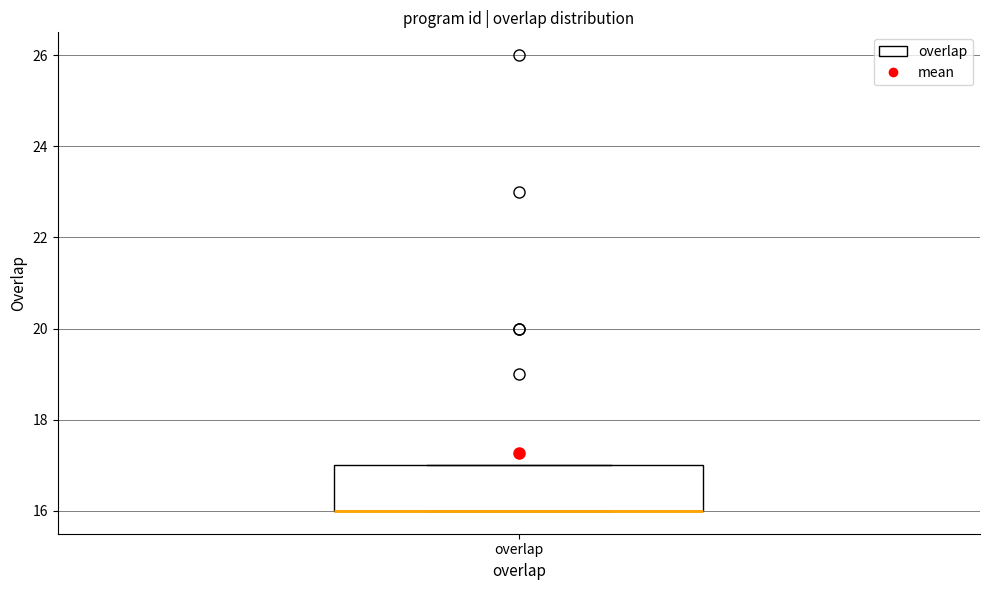

Transcribe this box plot: give where the median line is, the range the box spans, and where the two whiskers end, as read against the y-axis. The values are not printed on the chart, so give them approximately, as read against the axis.

median 16 (drawn on the box's lower edge), box 16 to 17, whiskers 16 to 17